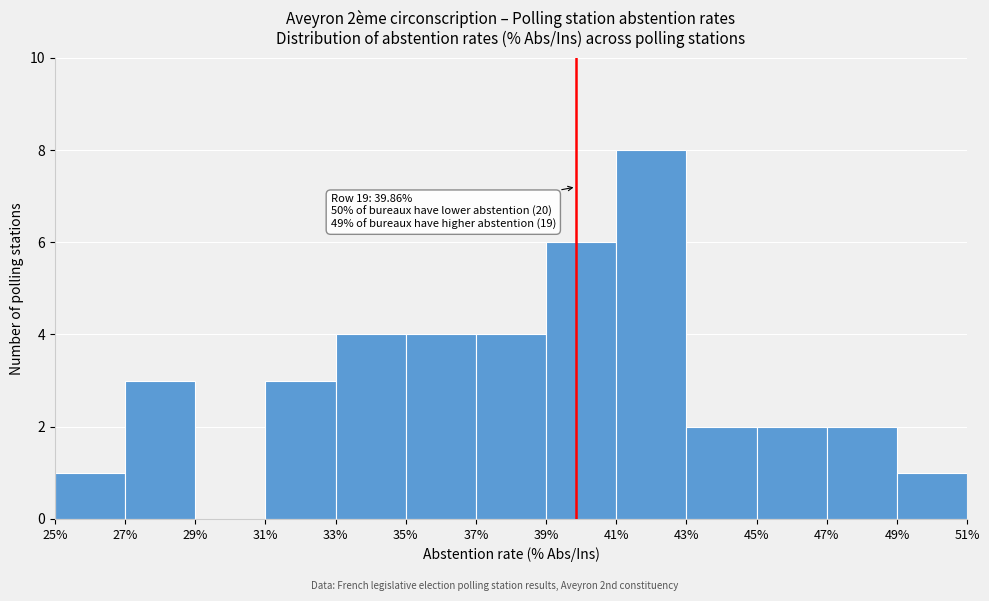

Over which range of the x-axis is the bar tallest?

41% to 43%